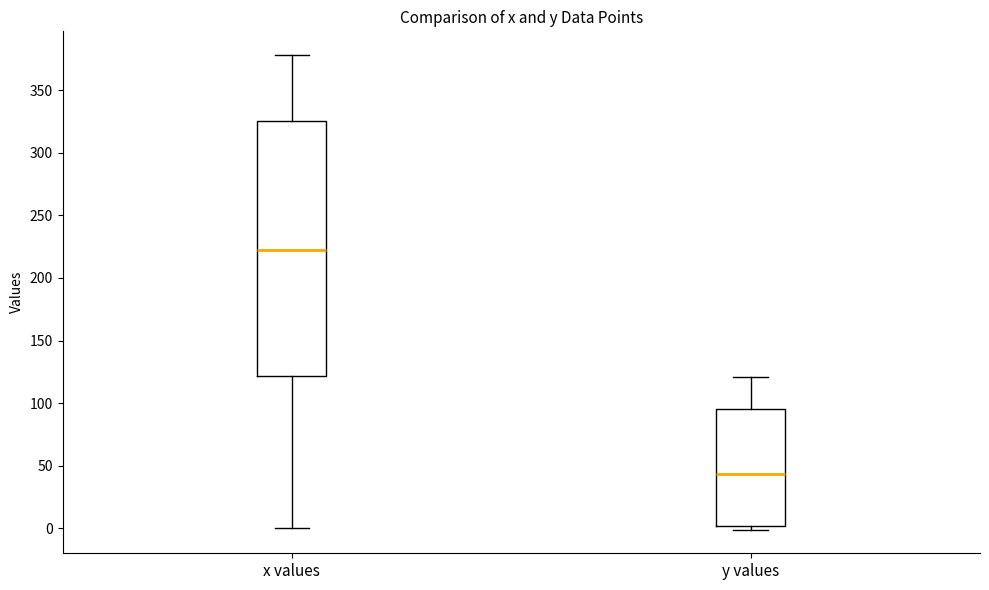

Reading left to right, transcribe this box plot: for each box, give where its median line is, the range the box spans, and where its two whiskers end, as read against the y-axis. The values are not printed on the chart, so give them approximately, as read against the axis.

x values: median 220, box 120 to 325, whiskers 0 to 380
y values: median 45, box 0 to 95, whiskers 0 (just below the box's lower edge) to 120